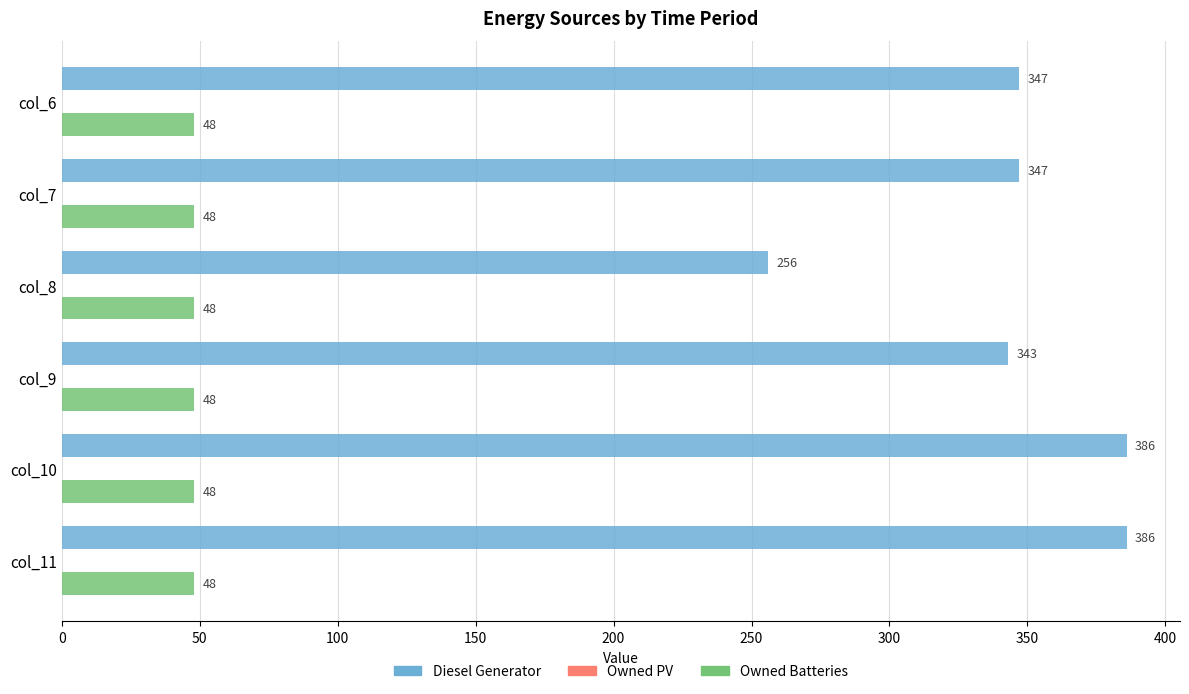

Which series has the widest spread of values?

Diesel Generator